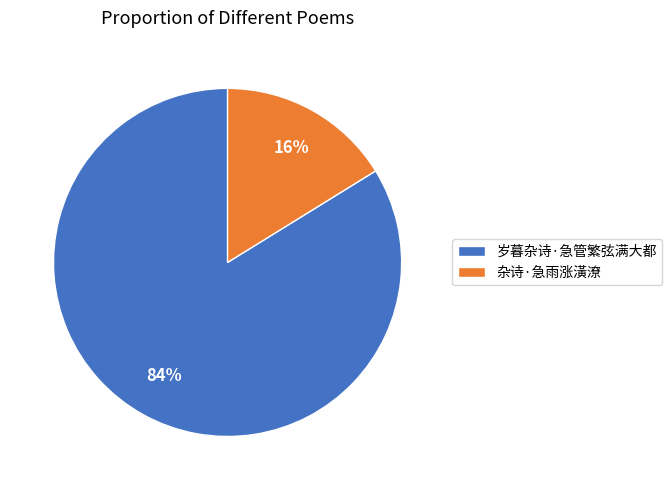

Which slice is the smallest?

杂诗·急雨涨潢潦